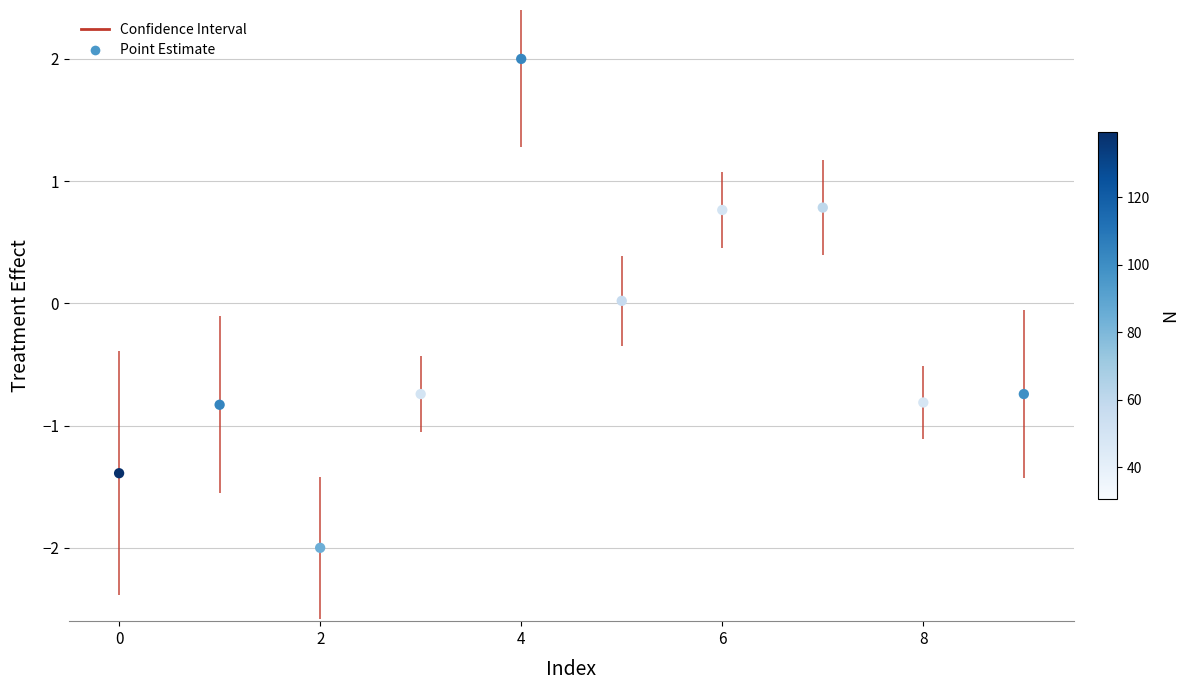

Which has a higher value, 10 or 7?

7